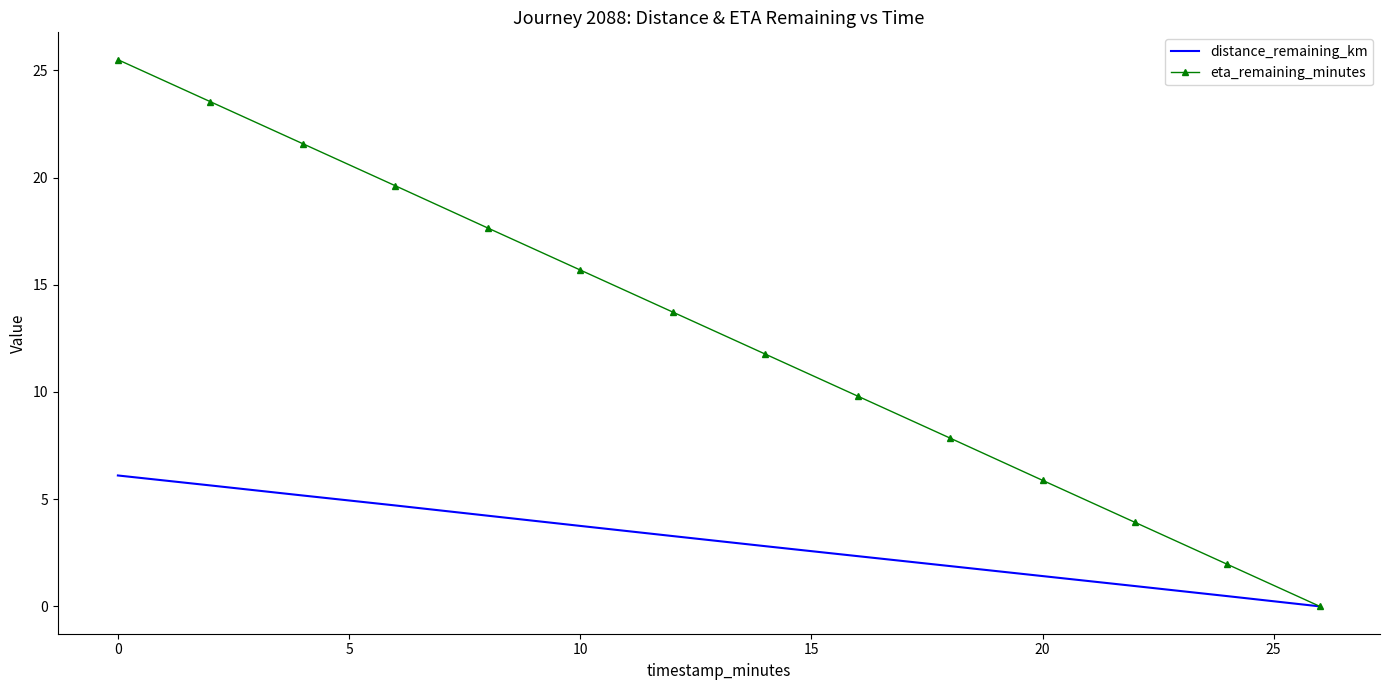

List the series in order of their peak value, highest first.

eta_remaining_minutes, distance_remaining_km